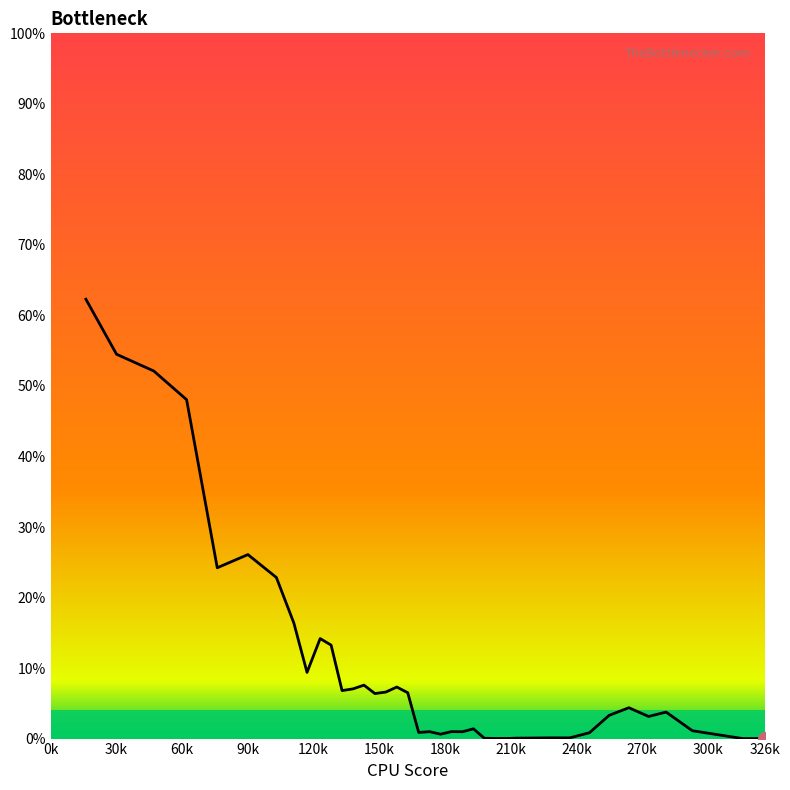

What is the difference between the maximum and minimum values?

62.3